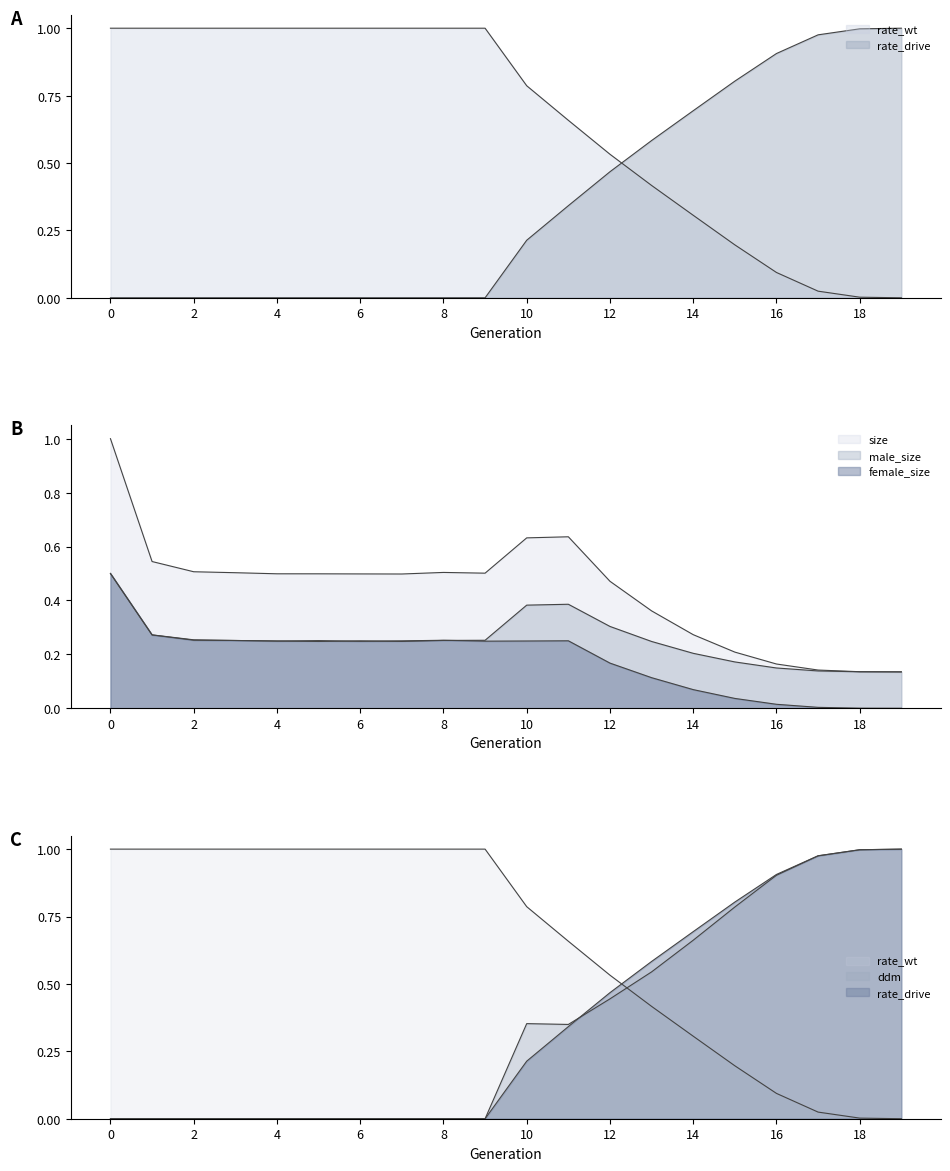

Count the number of categories in the chart.

20